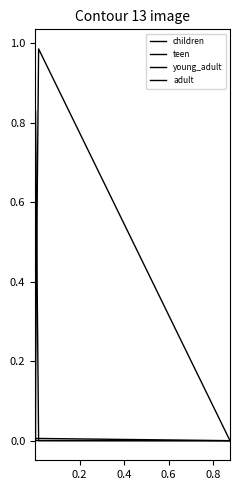

After their last crossing, which series has the higher values: children or young_adult?

children